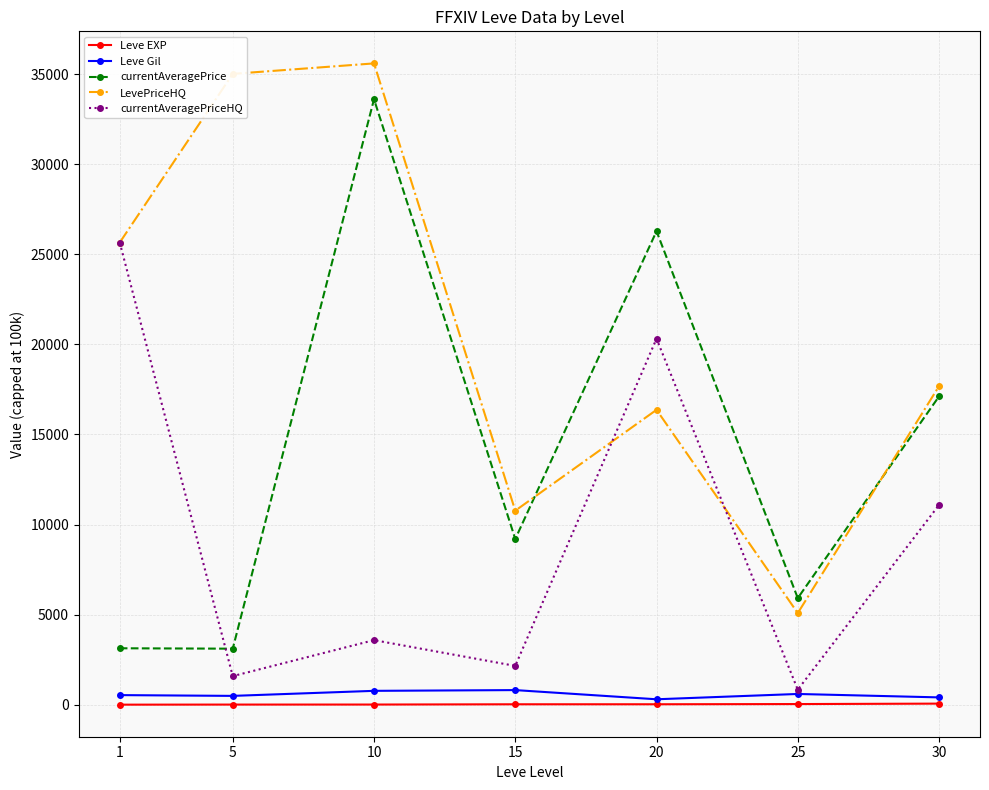

Between 1 and 5, which series saw the biggest shift?

currentAveragePriceHQ